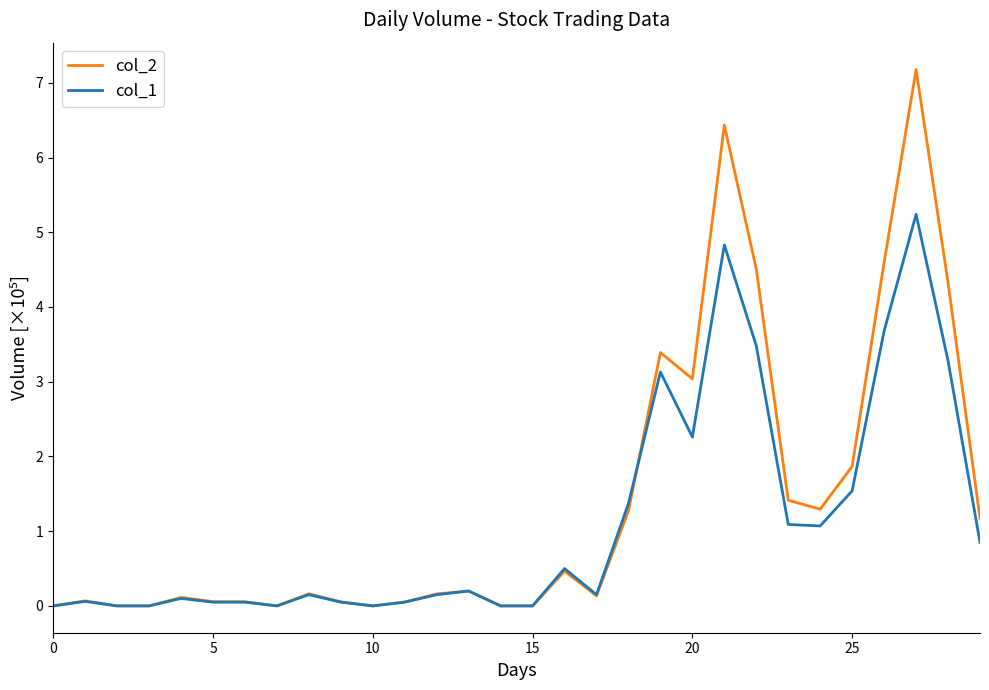

What is the greatest value displayed?

7.2